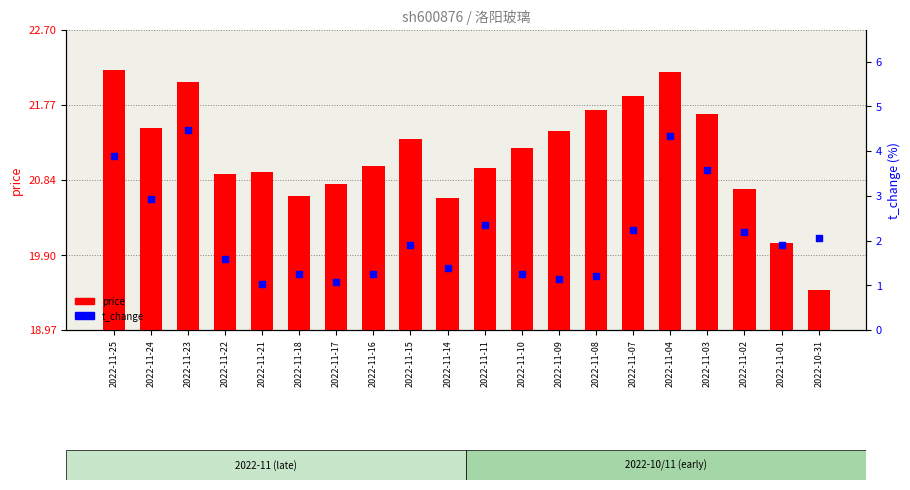

Is the value of price at 2022-11-11 greater than the value of t_change at 2022-11-16?

Yes